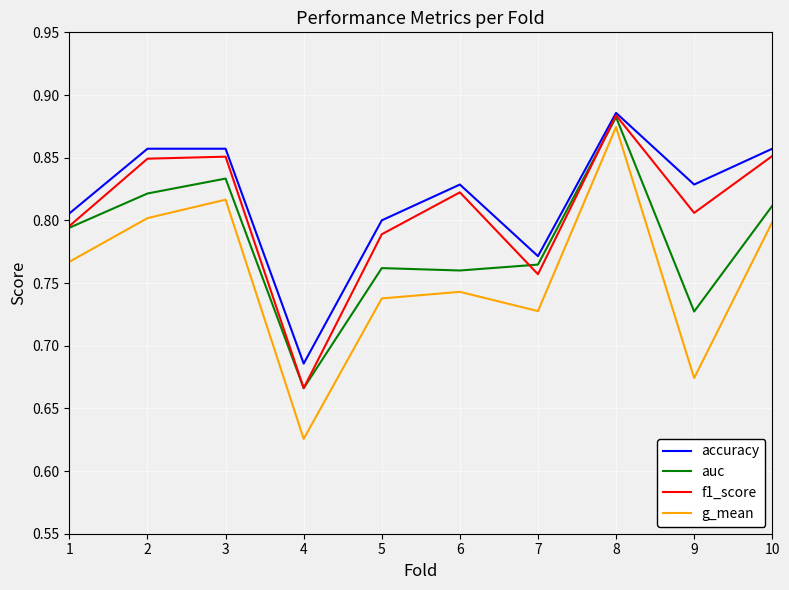

Where is f1_score nearest to the value 0?

4